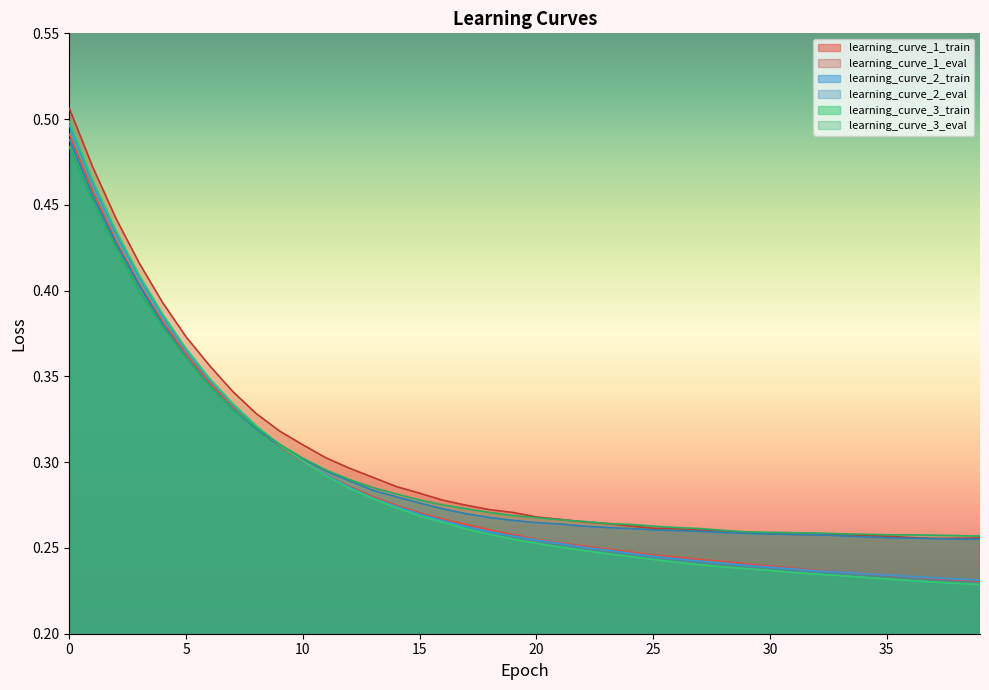

At how many categories does at least one series exceed 0?

40